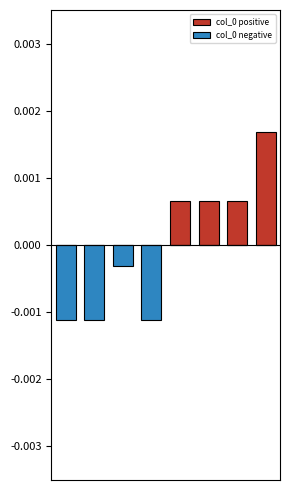

Is it true that col_0 negative equals -0.0 at 1?

True